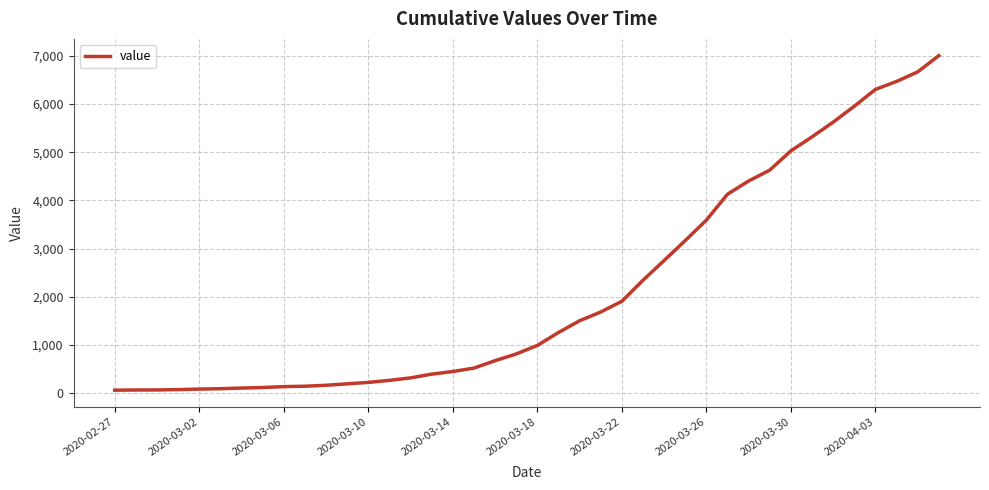

What is the maximum value shown in the chart?

7002